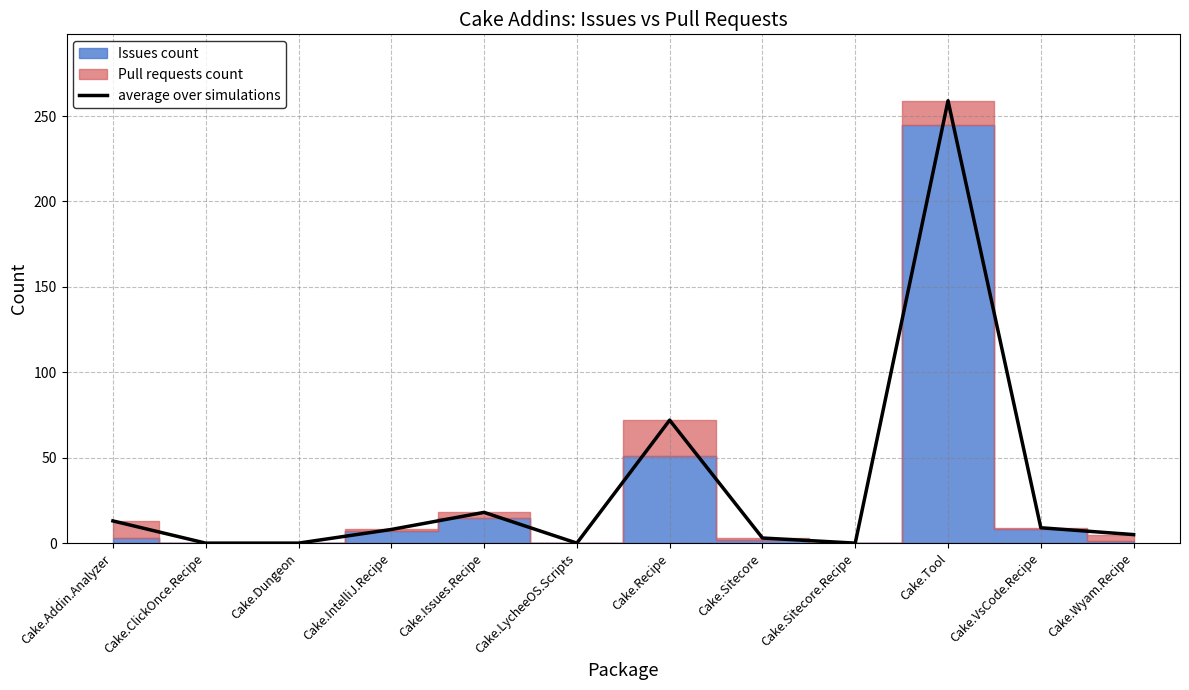

The value at Cake.Sitecore is 5. True or false?

False